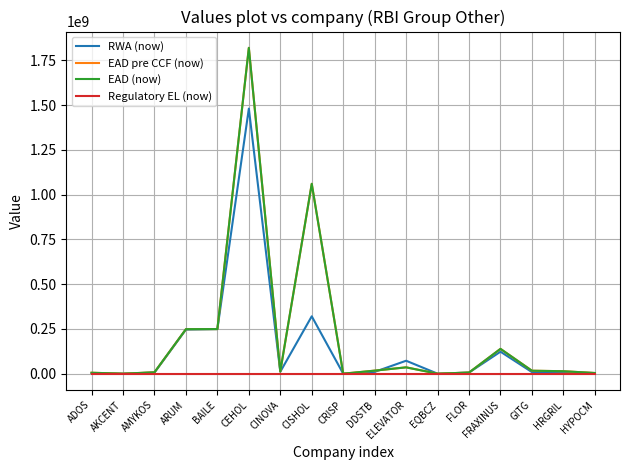

List the labels in order of Regulatory EL (now) value, largest first.

ADOS, AKCENT, AMYKOS, ARUM, BAILE, CEHOL, CINOVA, CISHOL, CRISP, DDSTB, ELEVATOR, EQBCZ, FLOR, FRAXINUS, GITG, HRGRIL, HYPOCM